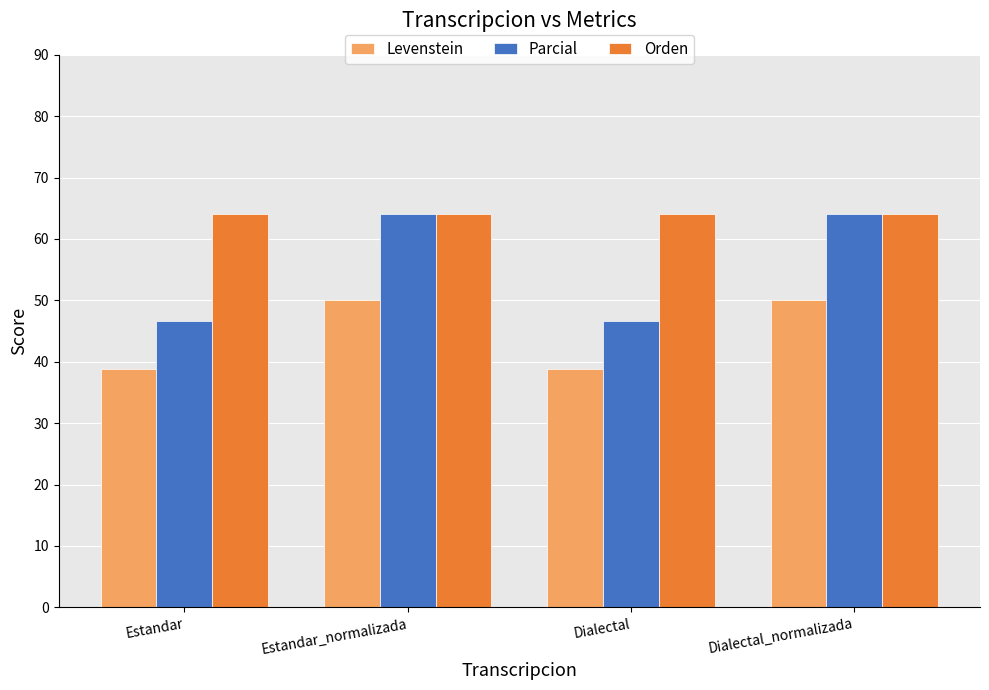

What is the value of the Parcial bar at the 2nd from the left?

64.0